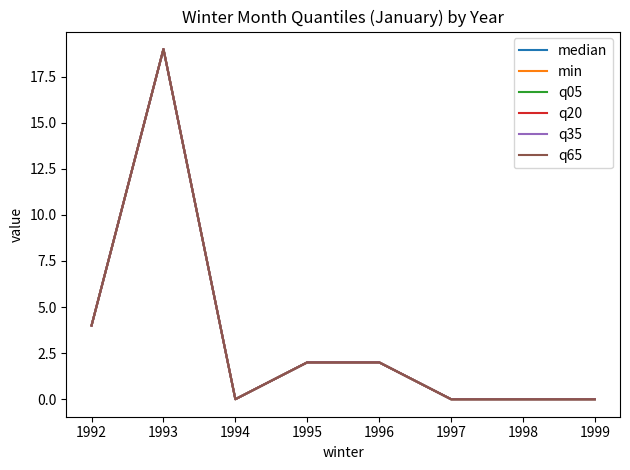

Is it true that min equals 0 at 1997?

True